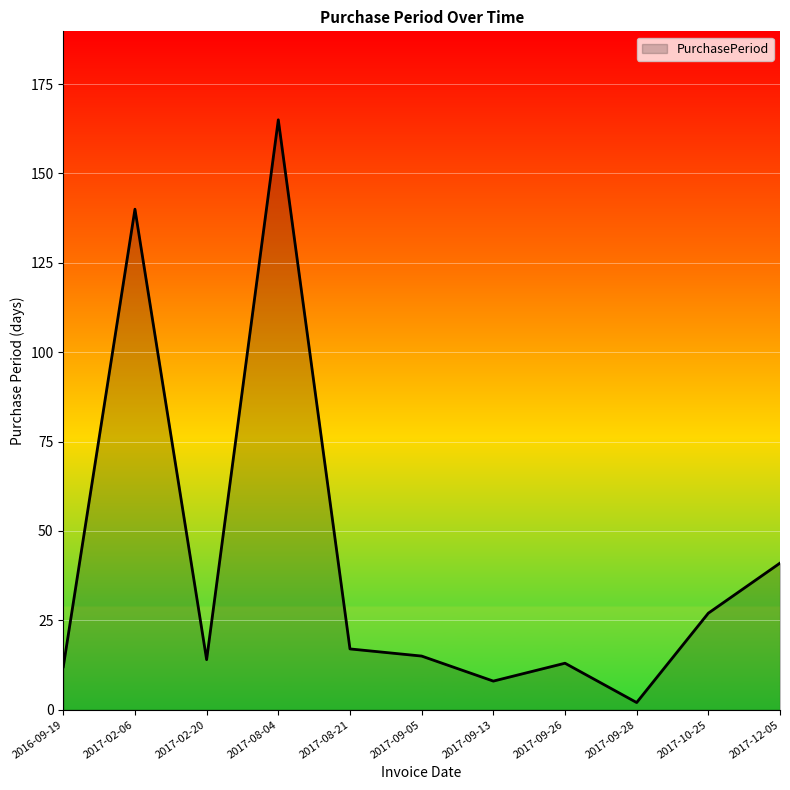

What is the difference between the maximum and minimum values?

163